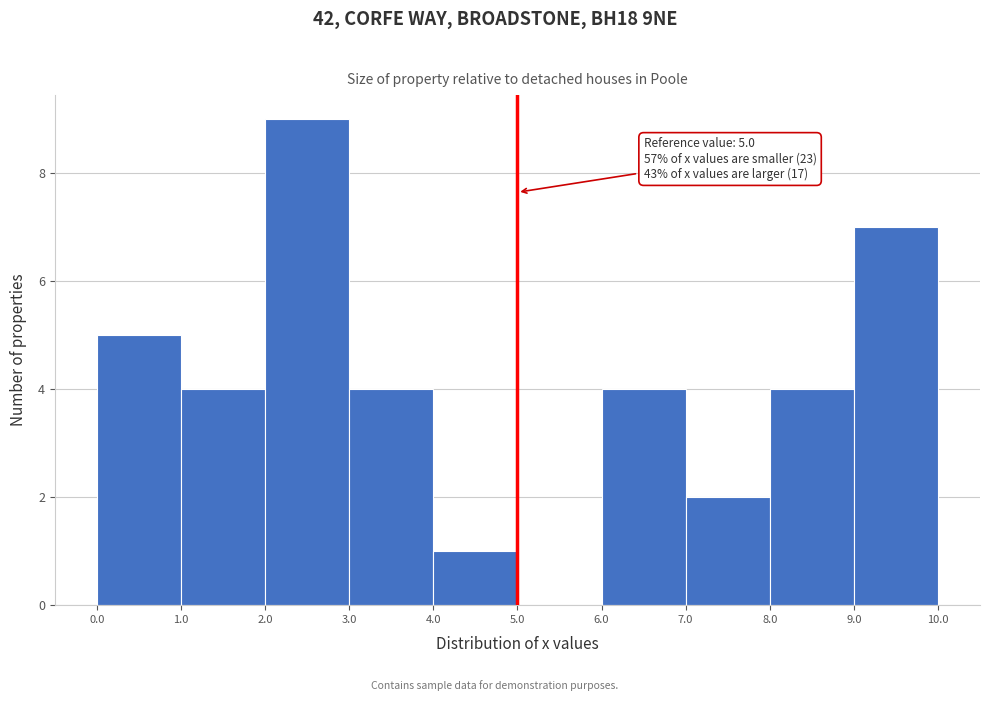

Which range on the x-axis has the tallest bar?

2.0 to 3.0